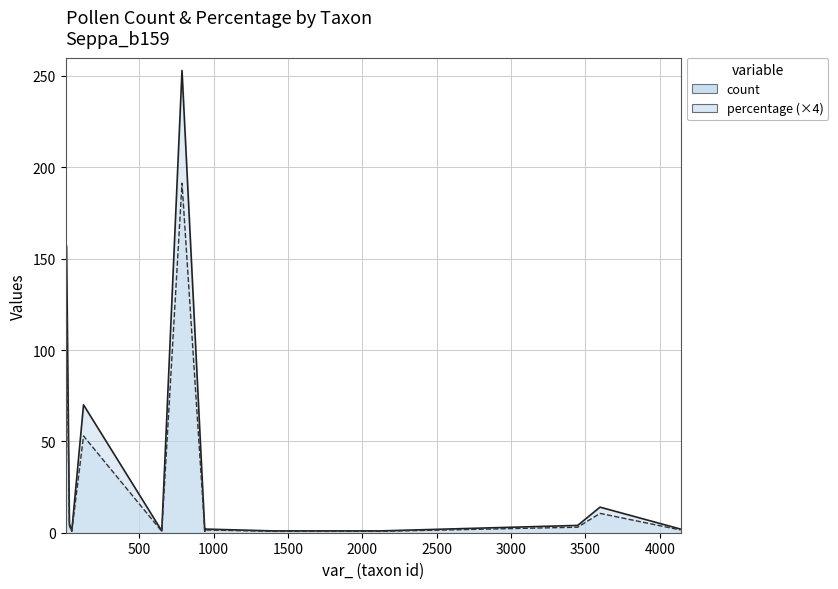

What is the total value across all series at 12?

186.7